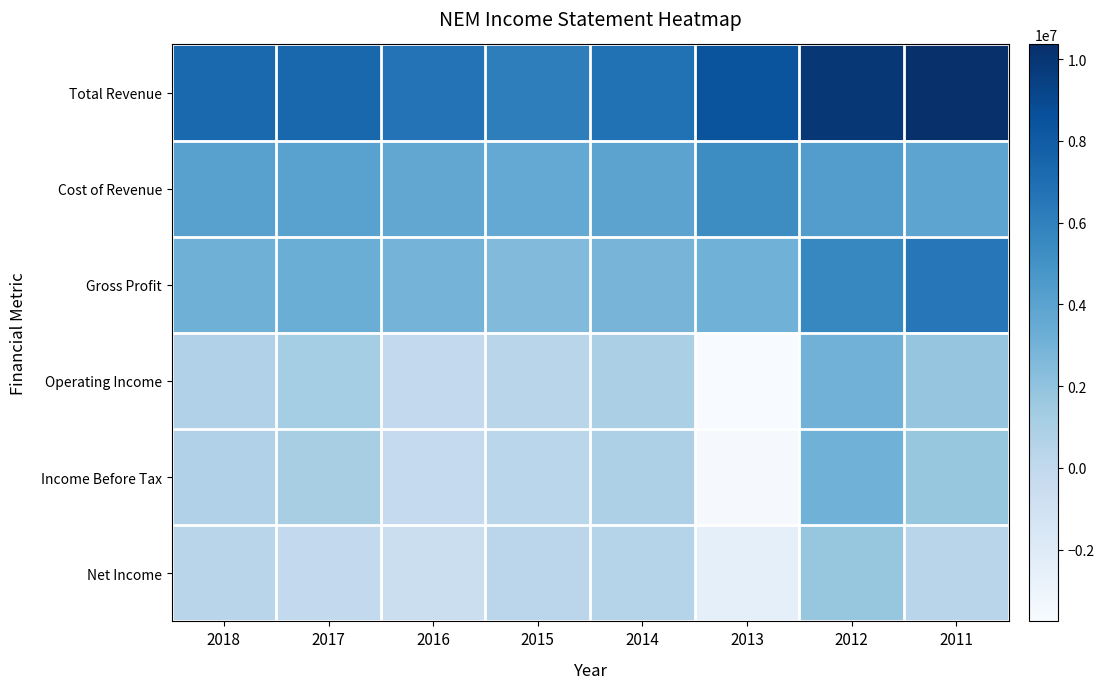

Which series has the largest total across all categories?

Total Revenue